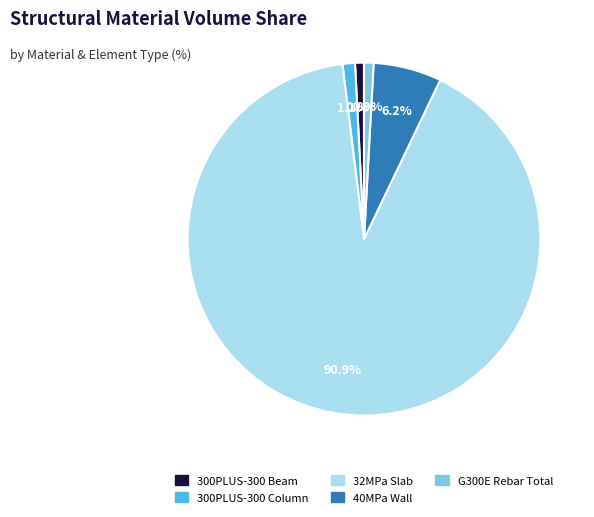

How many slices are in this pie chart?

5